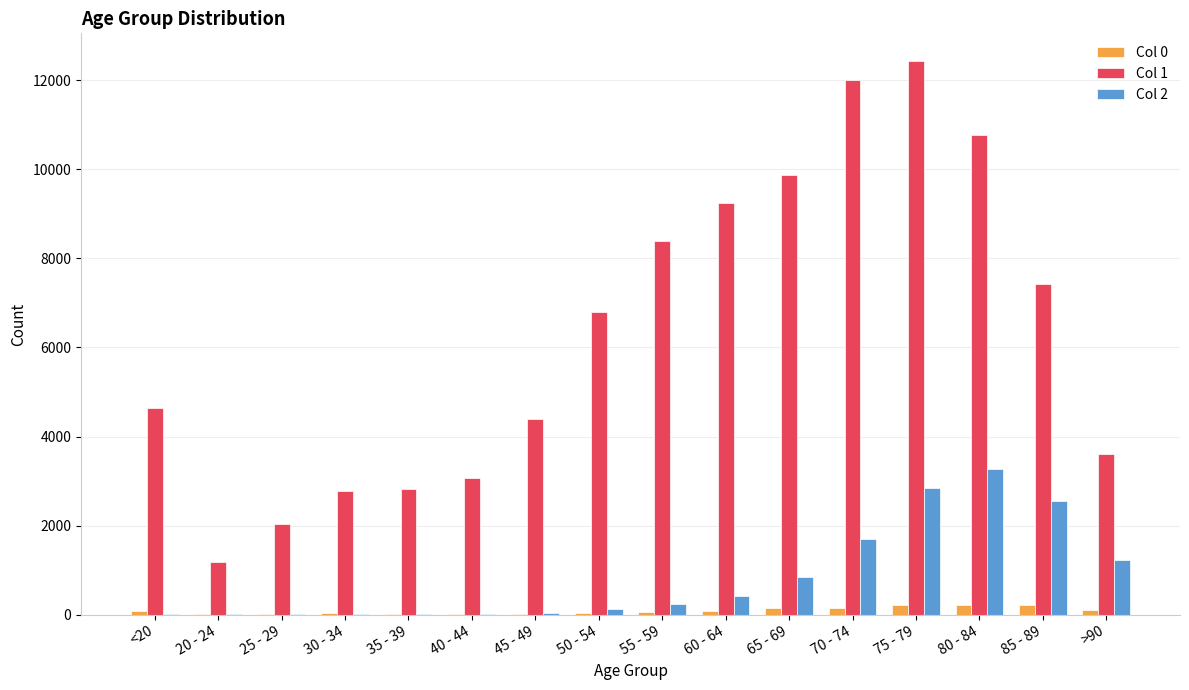

At which label does Col 2 reach its peak?

80 - 84